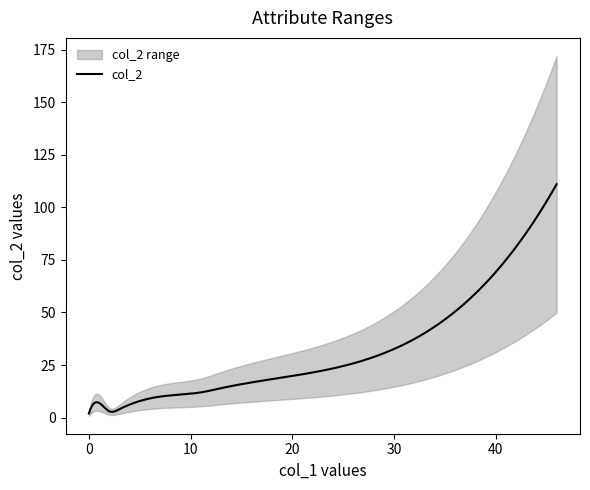

How many values in the col_2 series exceed 5?

8